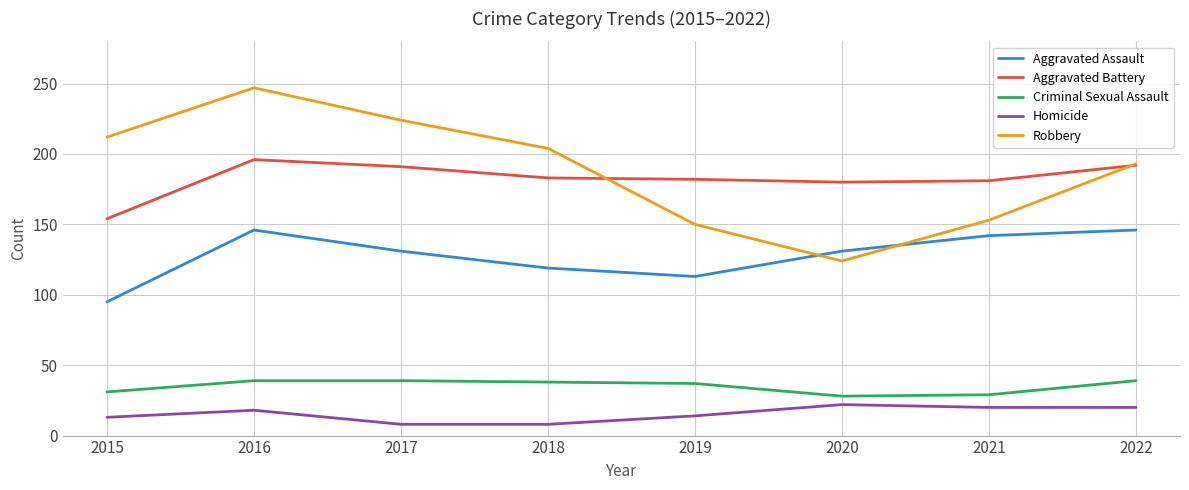

At which category is the sum across all series the highest?

2016